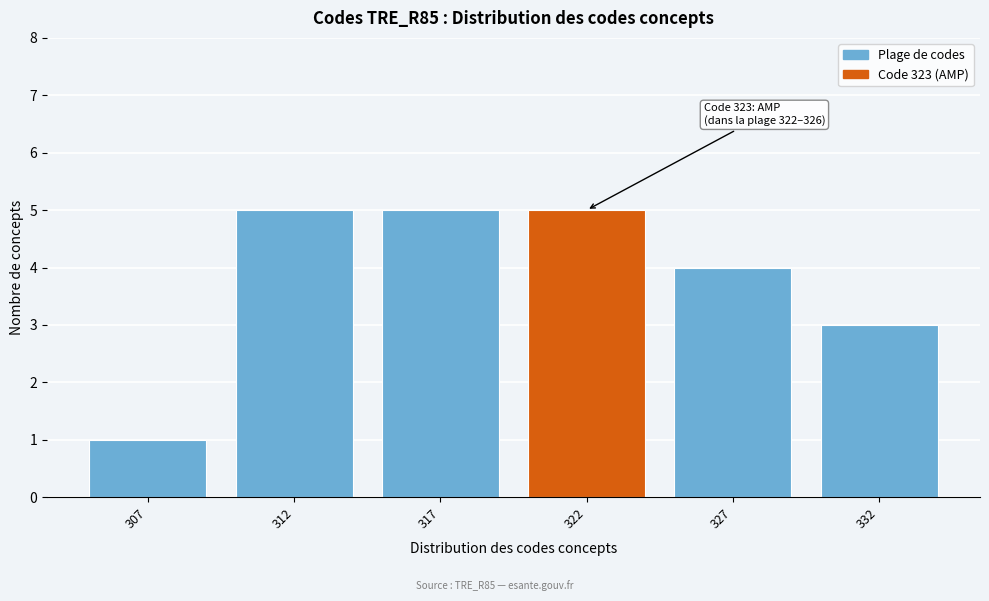

Reading right to left, list all the values displayed in this chart.

3	4	5	5	5	1